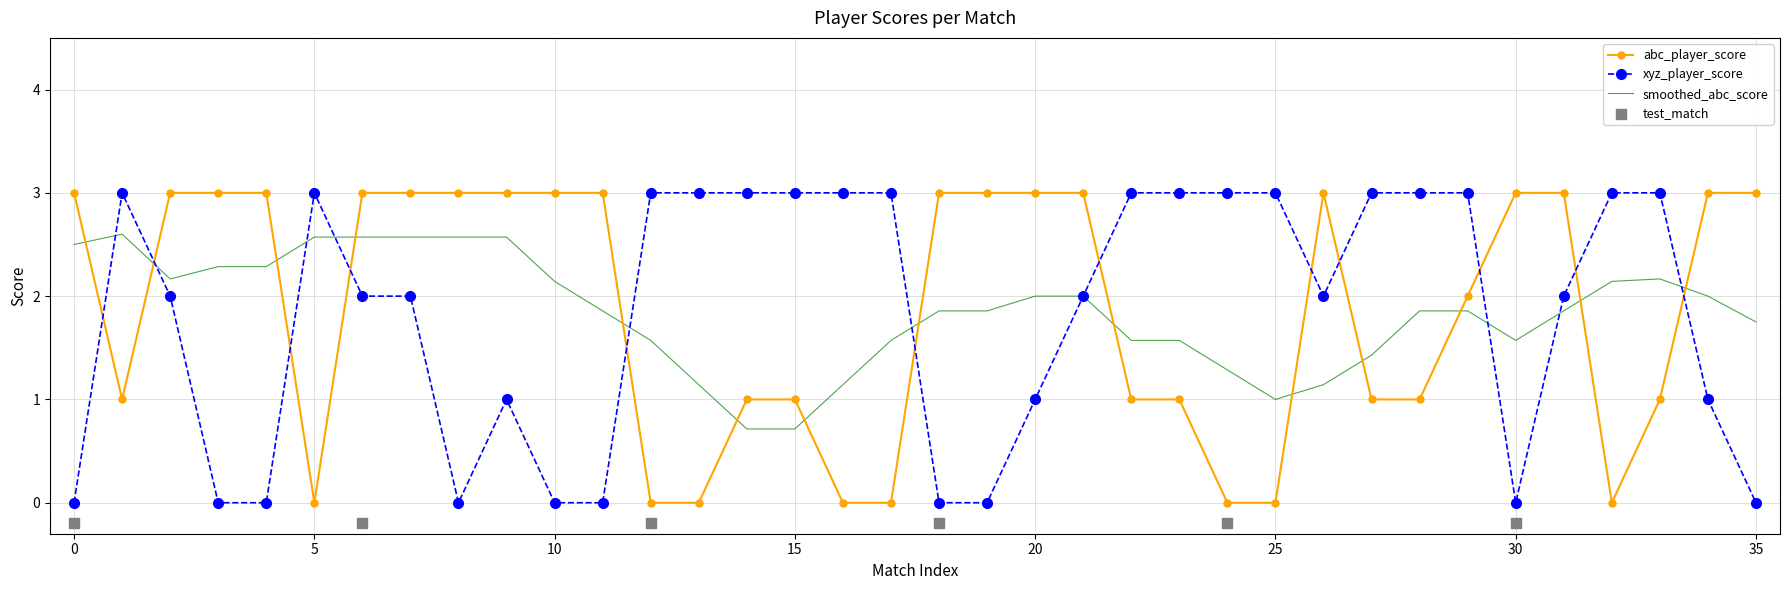

Which series has the largest total across all categories?

abc_player_score